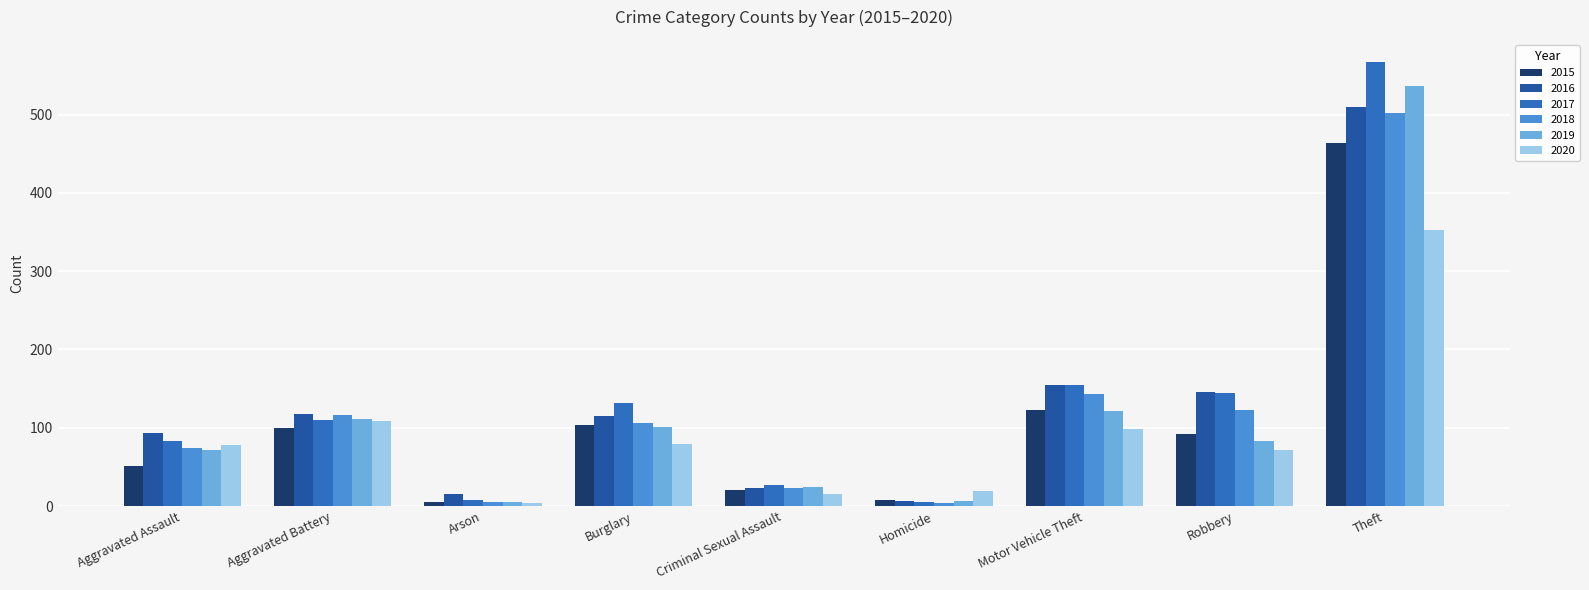

What is the label of the 8th bar from the right?

Aggravated Battery